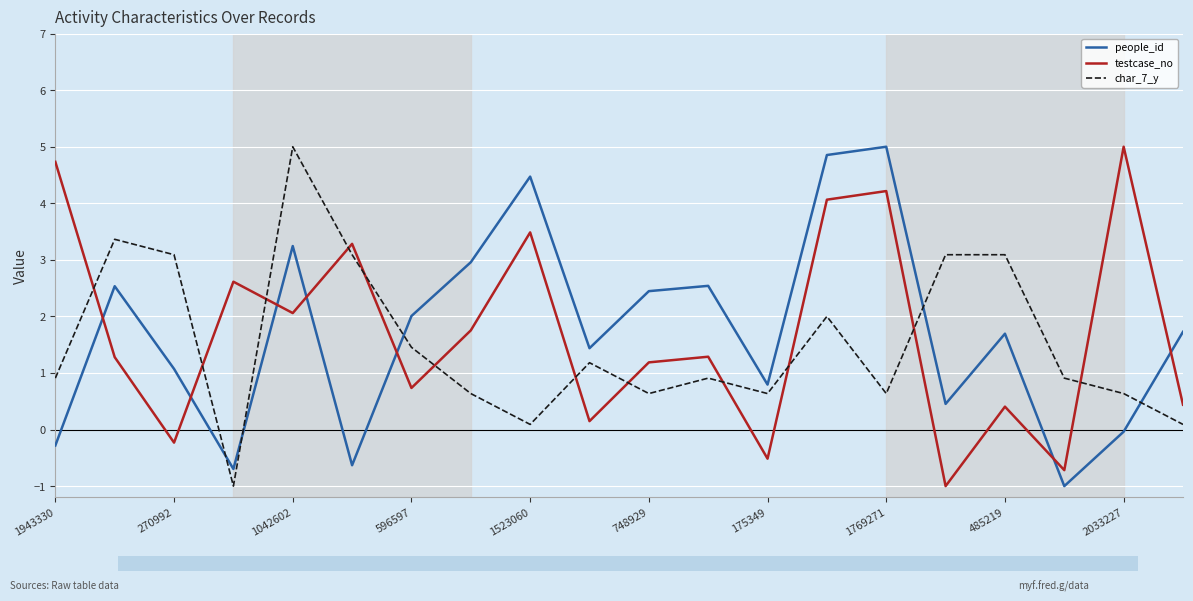

What are all the series names shown in the legend?

people_id, testcase_no, char_7_y